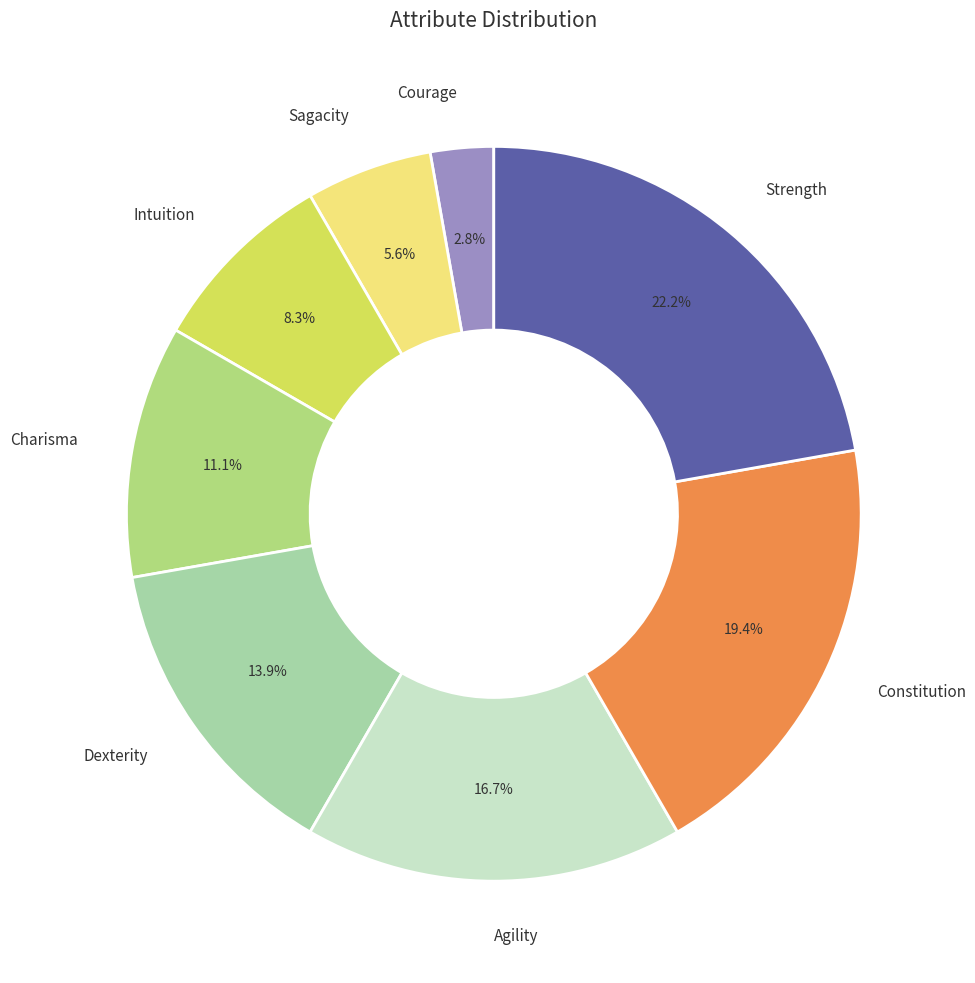

Which category has the biggest portion of the pie?

Strength